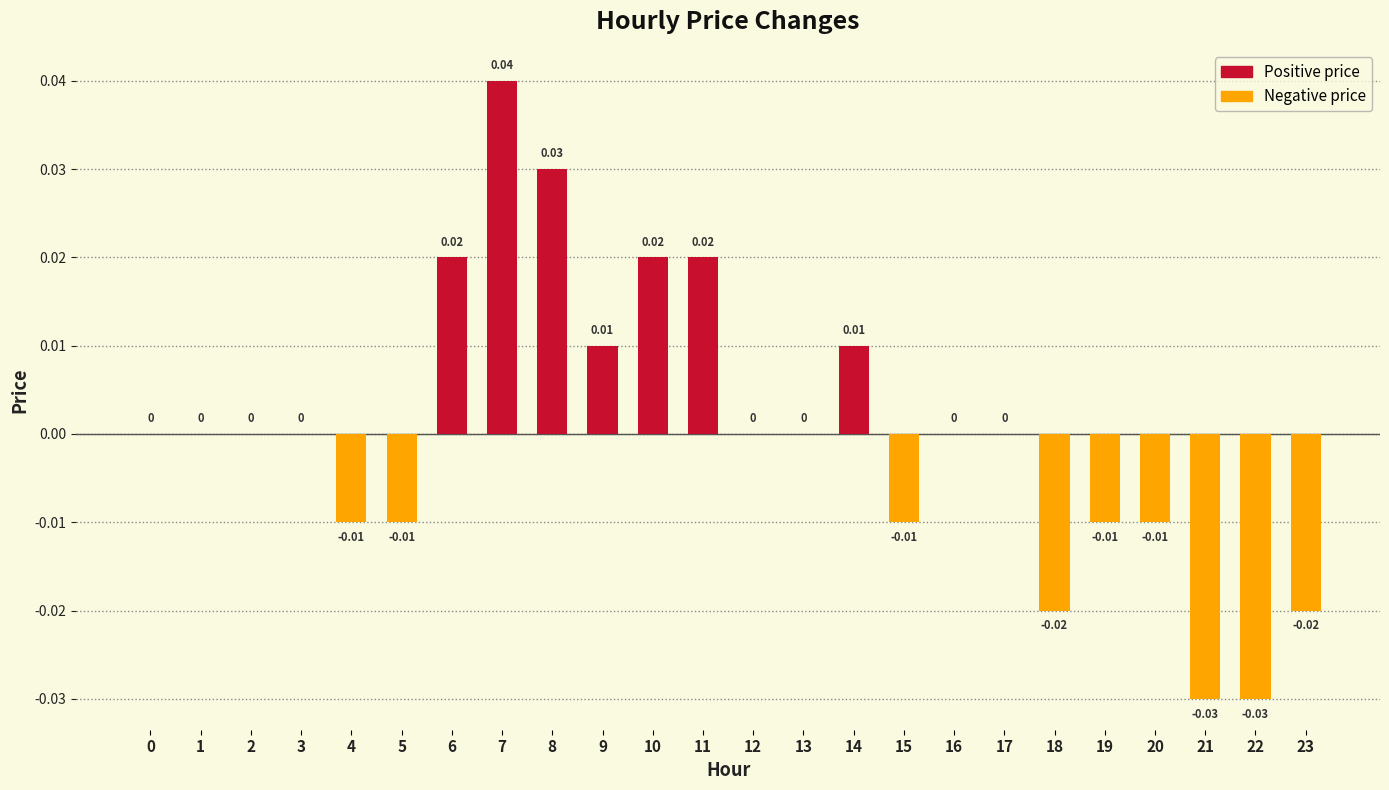

How many series are shown in this chart?

1